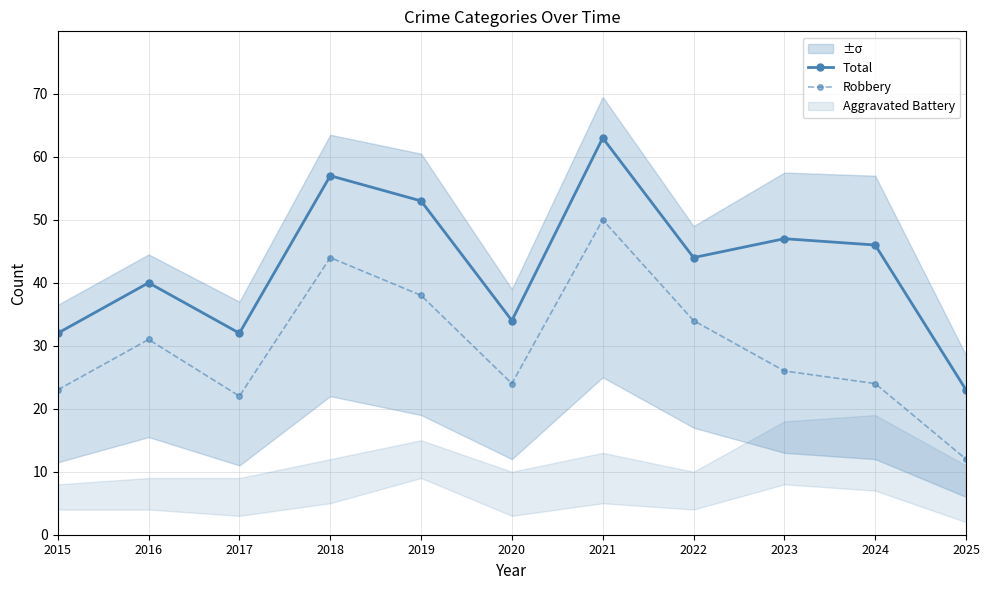

At 2015, list the series in order from smallest to largest.

Robbery, Total